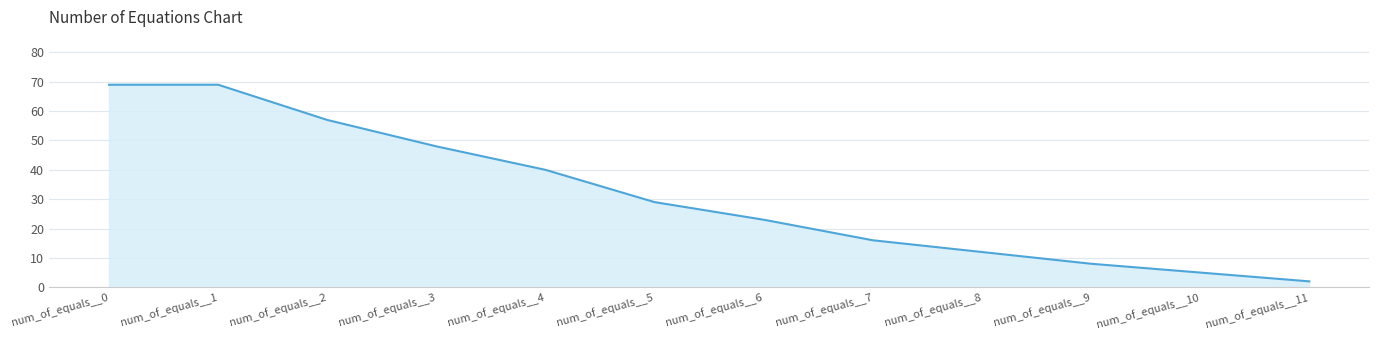

What is the maximum value shown in the chart?

69